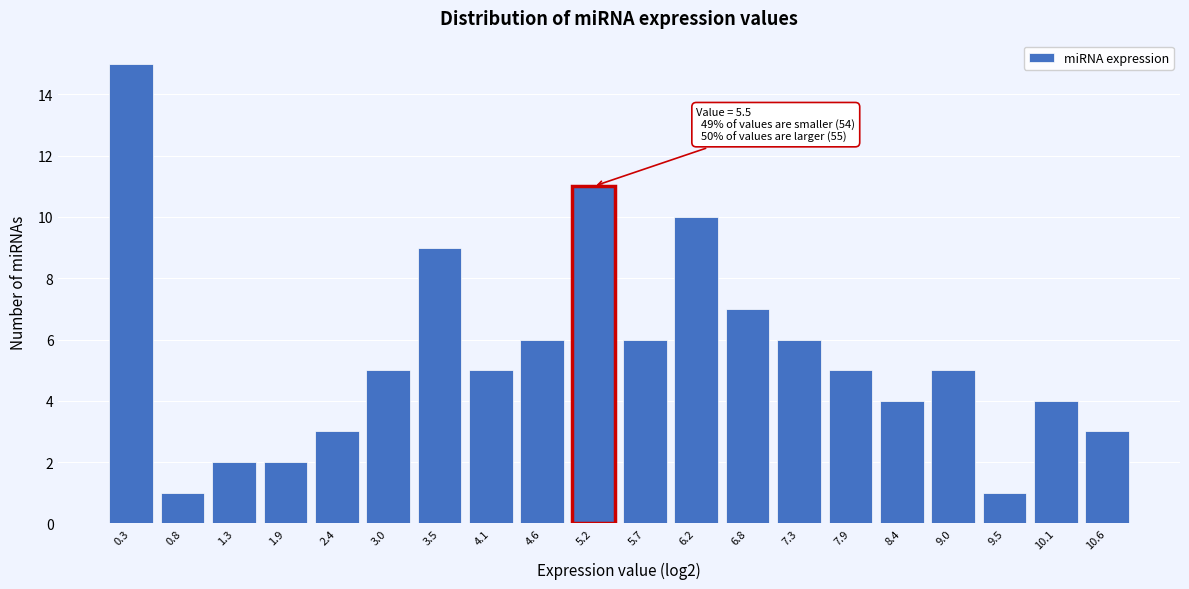

Reading left to right, extract all data points from this chart.

15	1	2	2	3	5	9	5	6	11	6	10	7	6	5	4	5	1	4	3